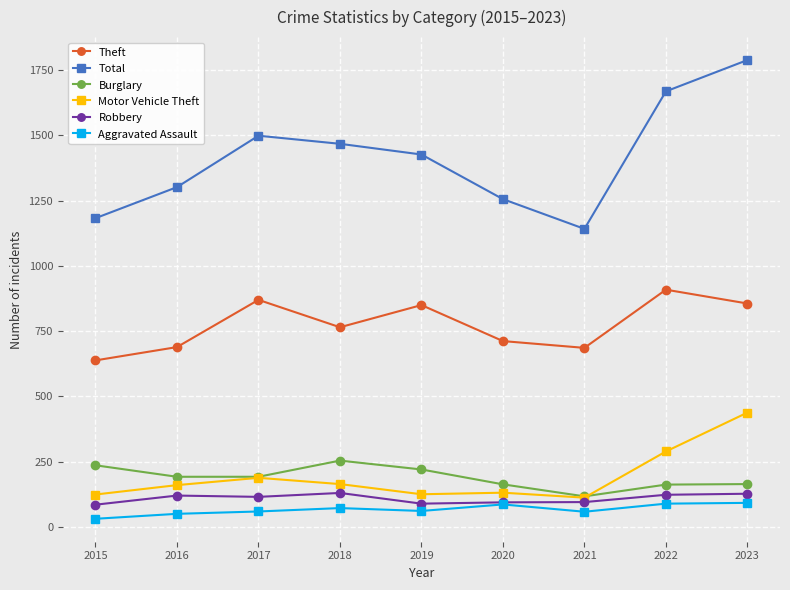

True or false: Aggravated Assault and Theft cross at least once.

False